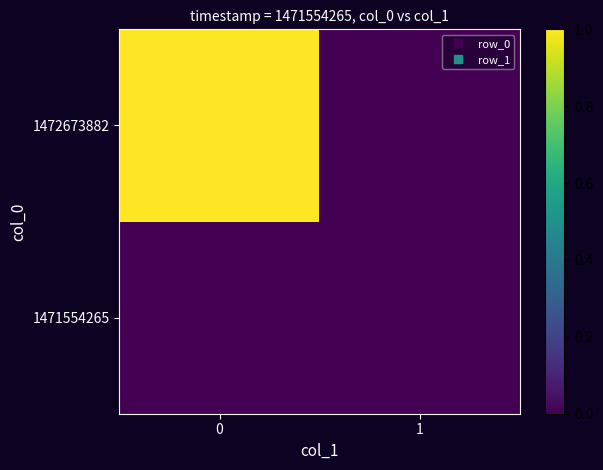

What is the difference between the highest and lowest values at 0?

1